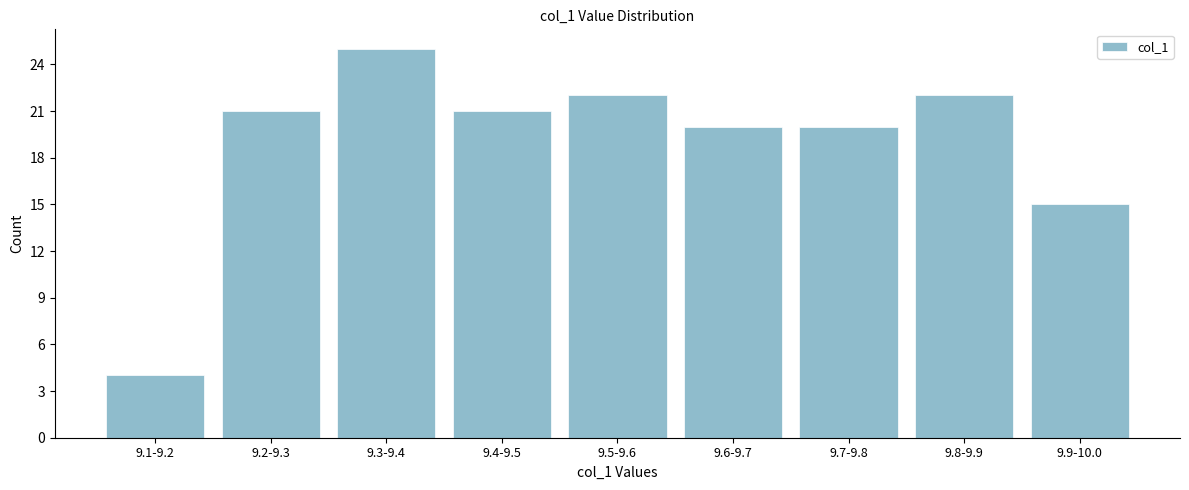

Reading right to left, transcribe all the data shown in this chart.

9.9-10.0=15	9.8-9.9=22	9.7-9.8=20	9.6-9.7=20	9.5-9.6=22	9.4-9.5=21	9.3-9.4=25	9.2-9.3=21	9.1-9.2=4